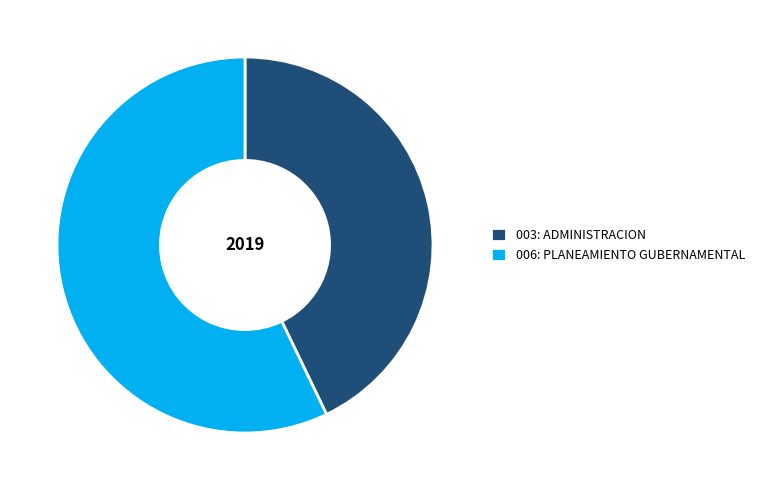

Count the number of slices in the pie.

2